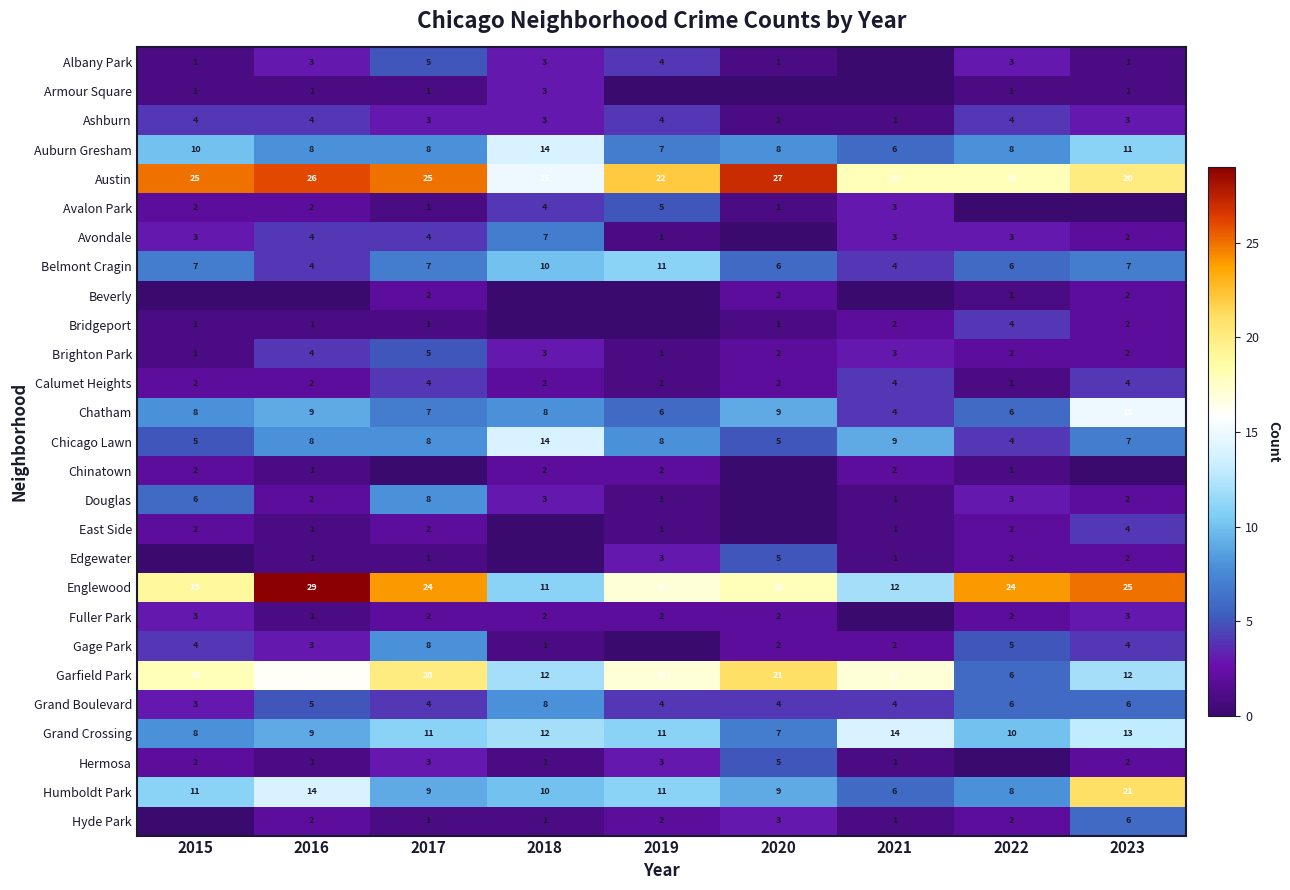

At which label does Brighton Park reach its peak?

2017